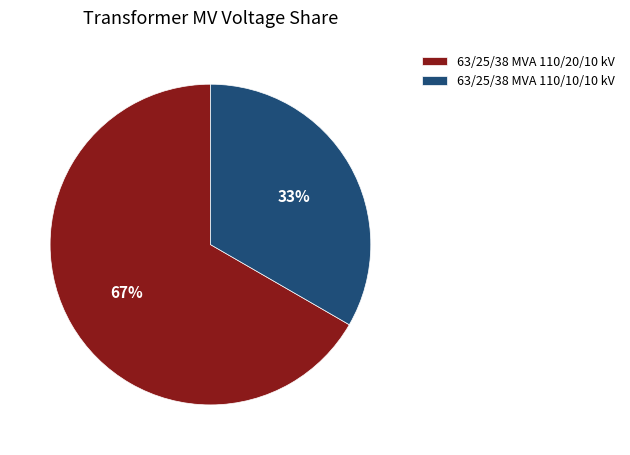

Between 63/25/38 MVA 110/10/10 kV and 63/25/38 MVA 110/20/10 kV, which is larger?

63/25/38 MVA 110/20/10 kV